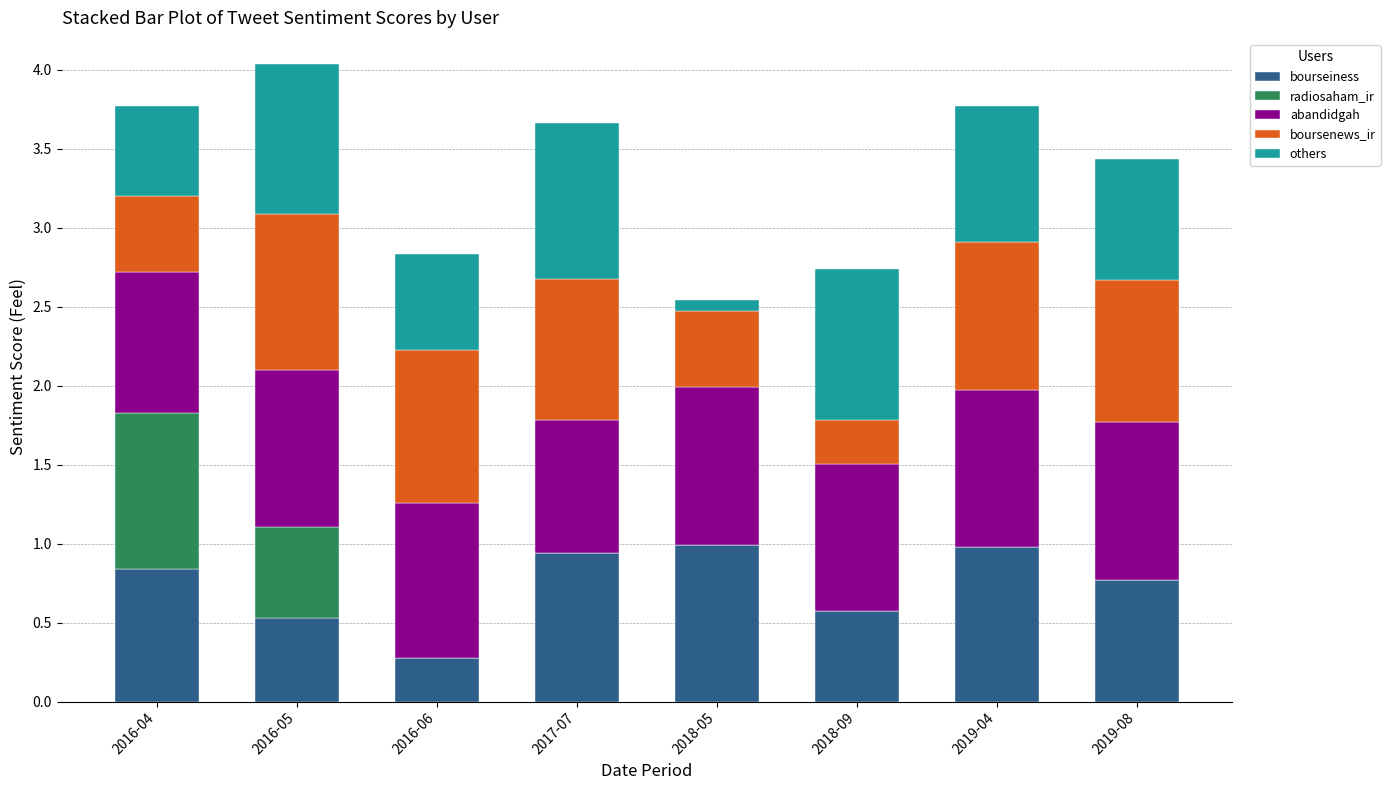

The value of bourseiness at 2016-05 is 0.2. True or false?

False